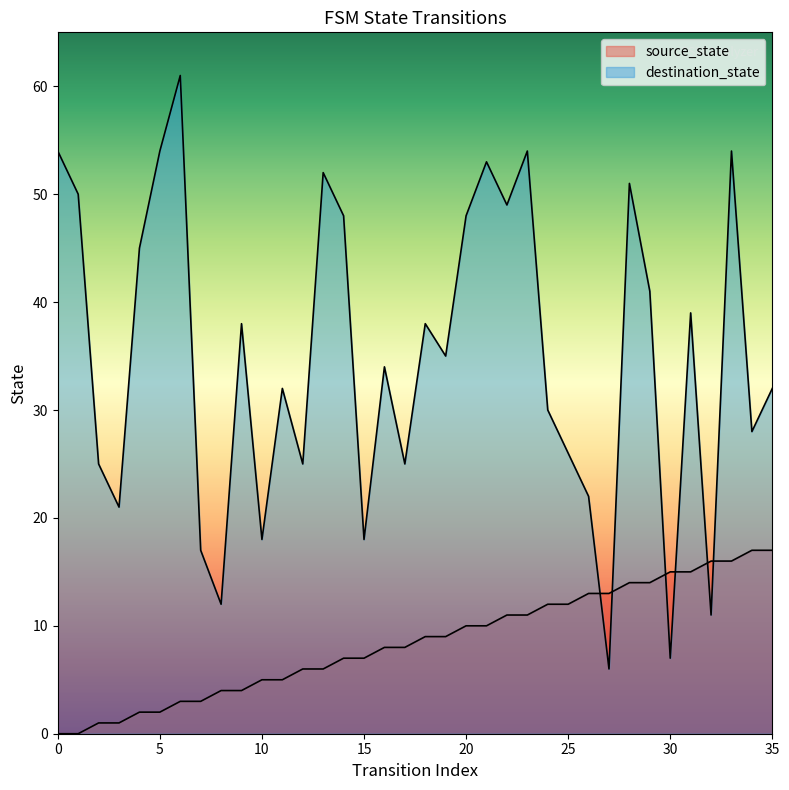

At which category does destination_state reach its first local valley?

3